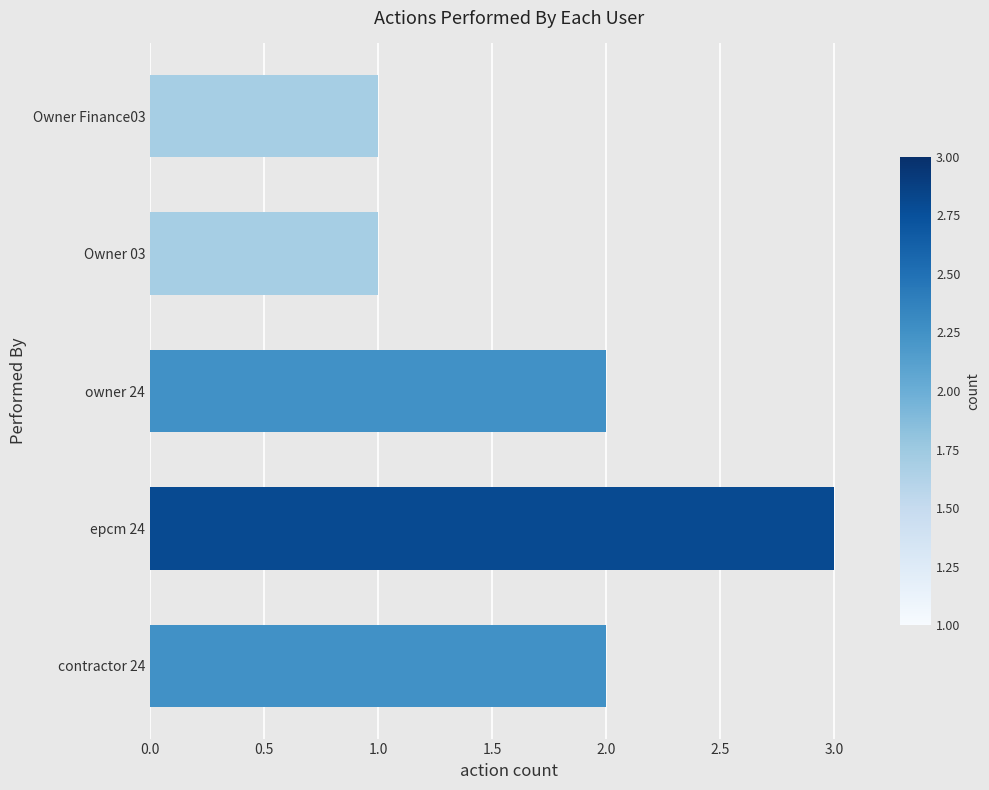

What is the greatest value displayed?

3